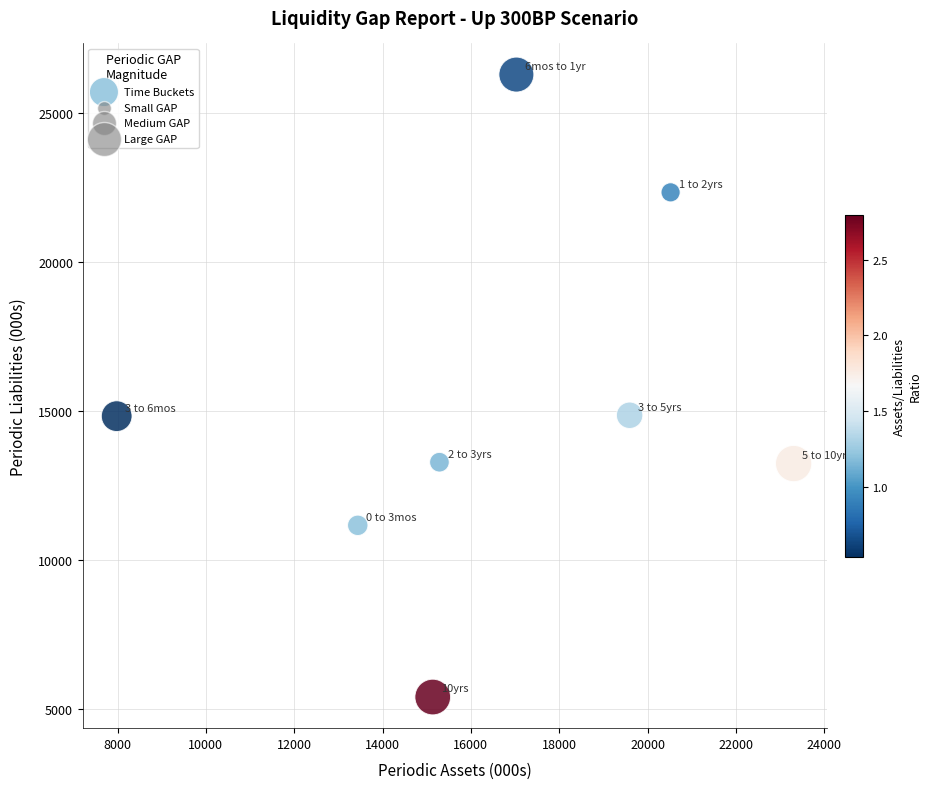

What is the range of Y values (max minus min)?

20890.2